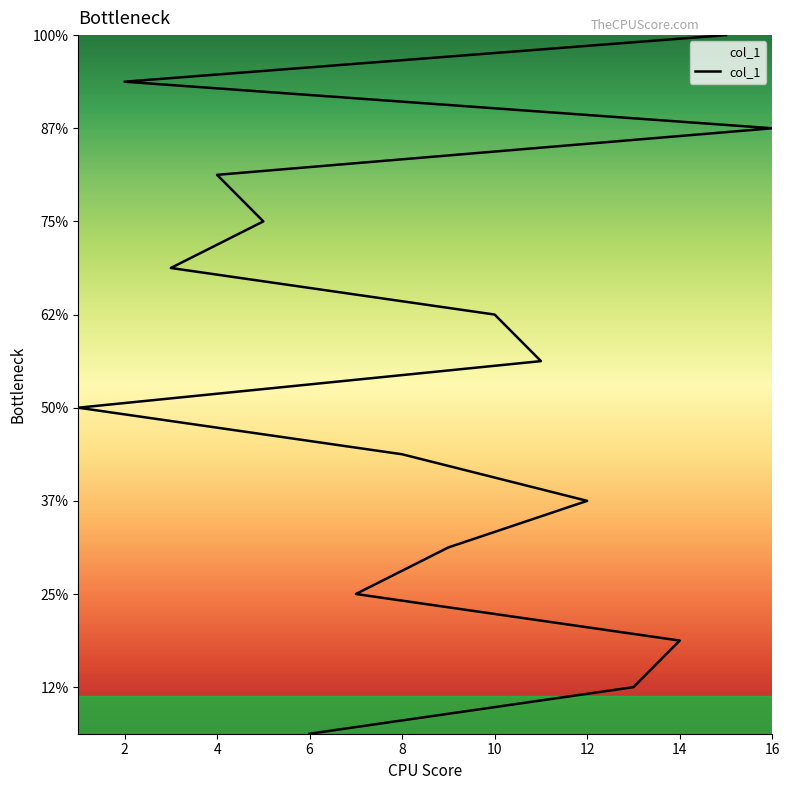

The chart shows a value of 6 at 16. True or false?

False